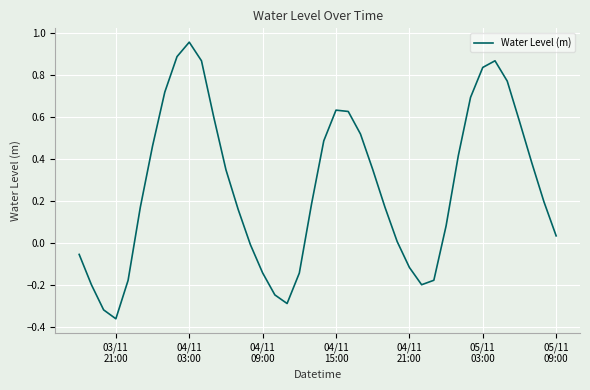

What is the difference between the maximum and minimum values?

1.3